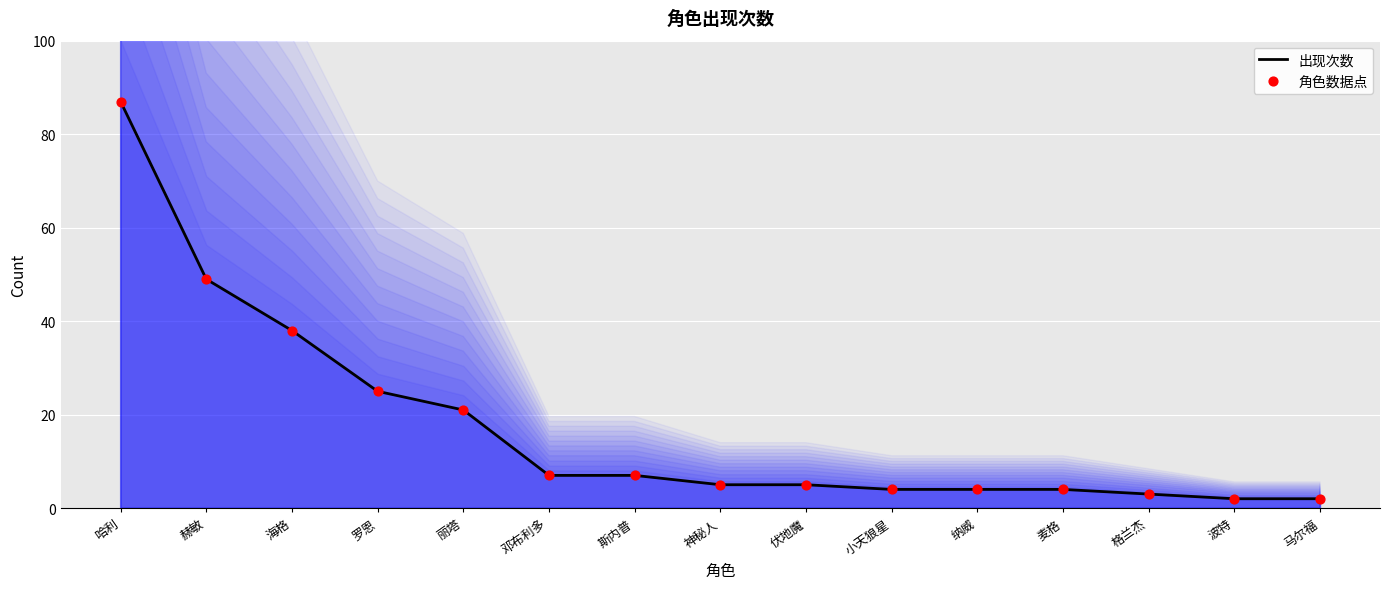

At how many categories does at least one series exceed 86?

1